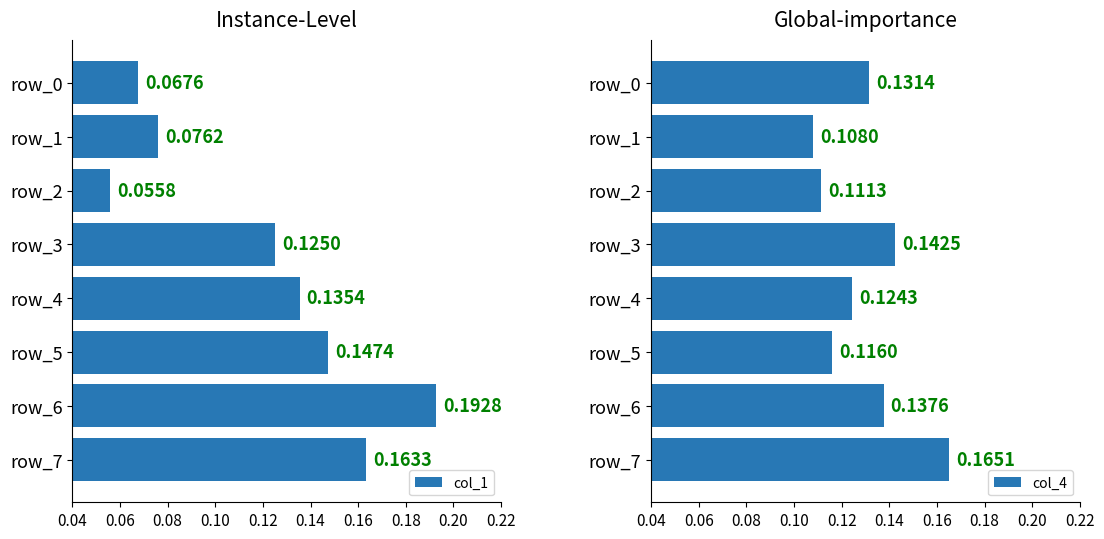

At which label is col_1 closest to 0?

row_2